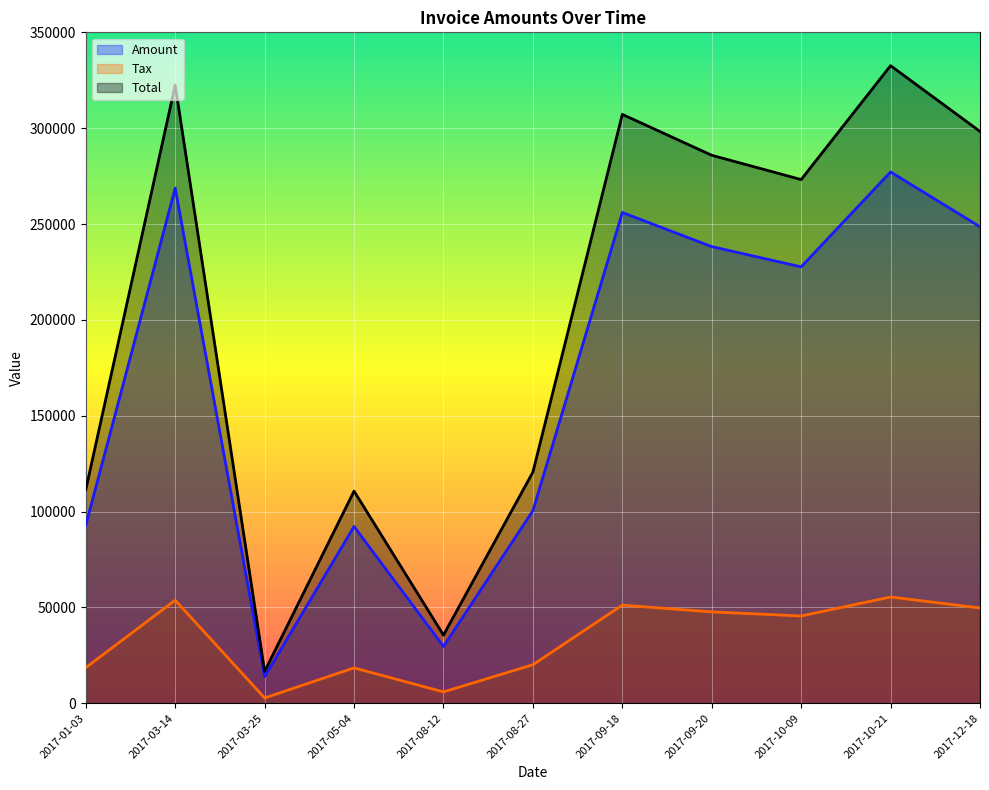

Reading left to right, what are all the values shown in this chart?

Amount: 92892.0	268736.0	13832.0	92227.0	29631.0	100477.0	255997.0	238222.0	227663.0	277173.0	248591.0
Tax: 18578.4	53747.2	2766.4	18445.4	5926.2	20095.4	51199.4	47644.4	45532.6	55434.6	49718.2
Total: 111470.0	322483.0	16598.4	110672.0	35557.2	120572.0	307196.0	285866.0	273196.0	332608.0	298309.0